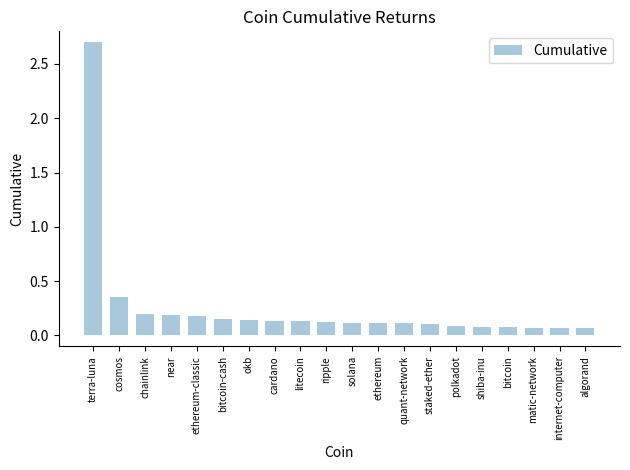

Which label corresponds to the largest value in the chart?

terra-luna